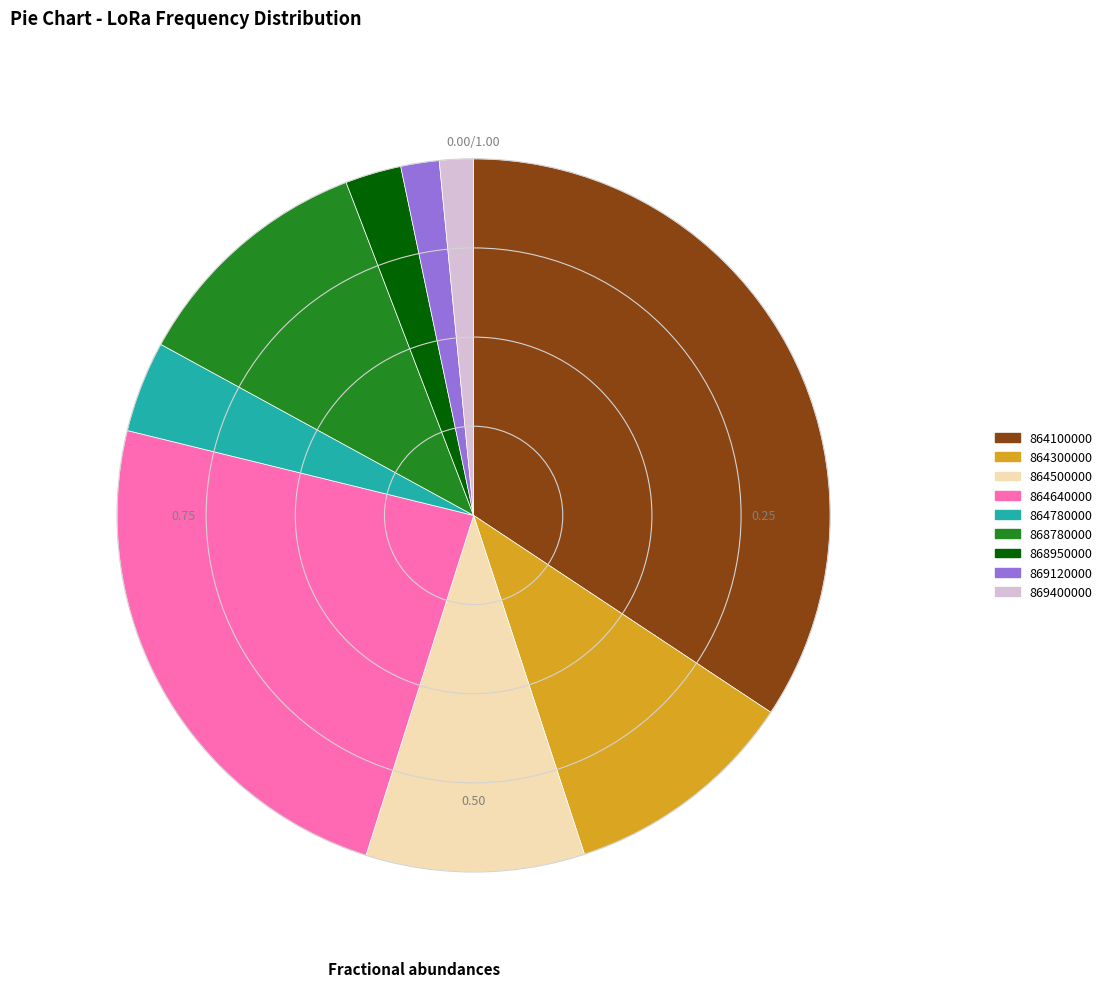

Do 868780000 and 864780000 together represent more than half of the pie?

No